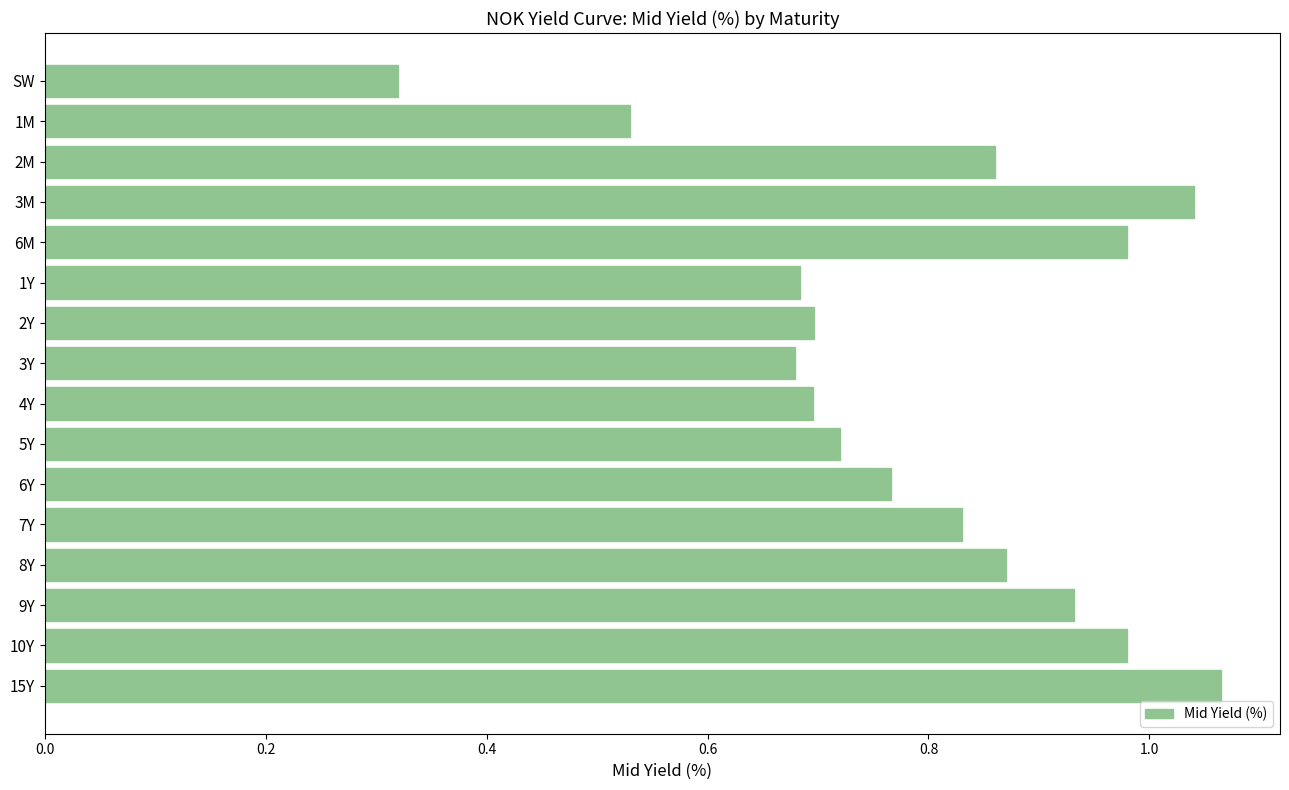

At which category does the chart reach its minimum across all series?

SW